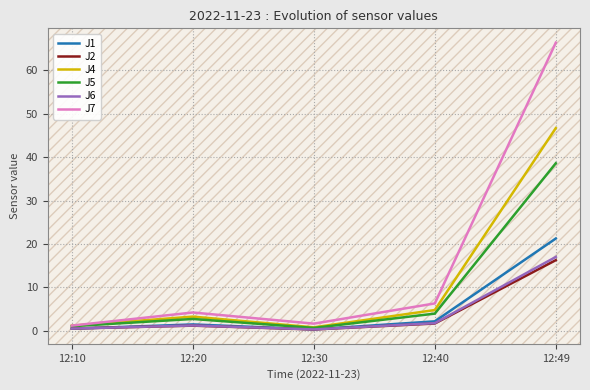

What is the difference between the maximum and minimum values in the J2 series?

16.0